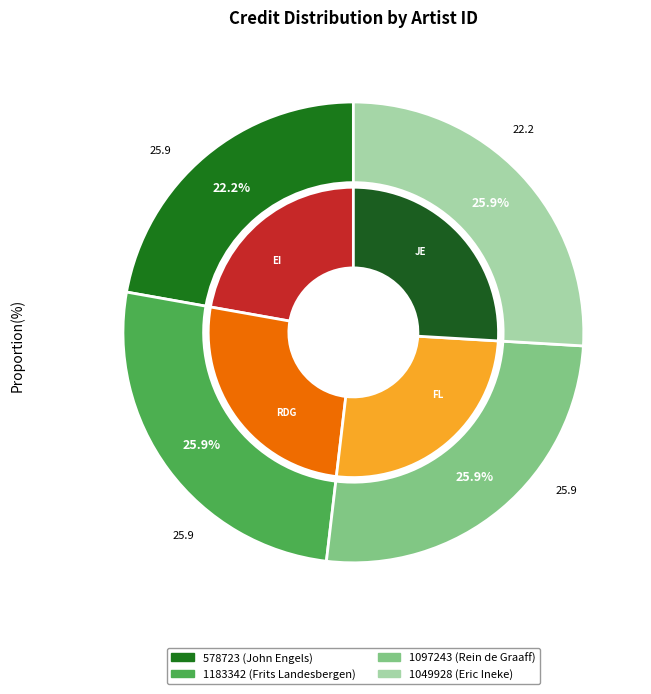

To the nearest percent, what is the average slice percentage?

25%